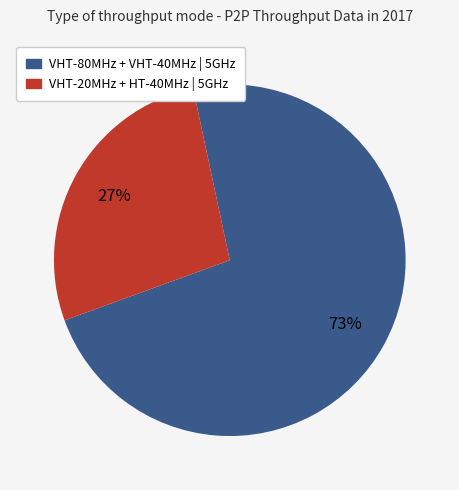

Which category has the smallest portion of the pie?

VHT-20MHz + HT-40MHz | 5GHz